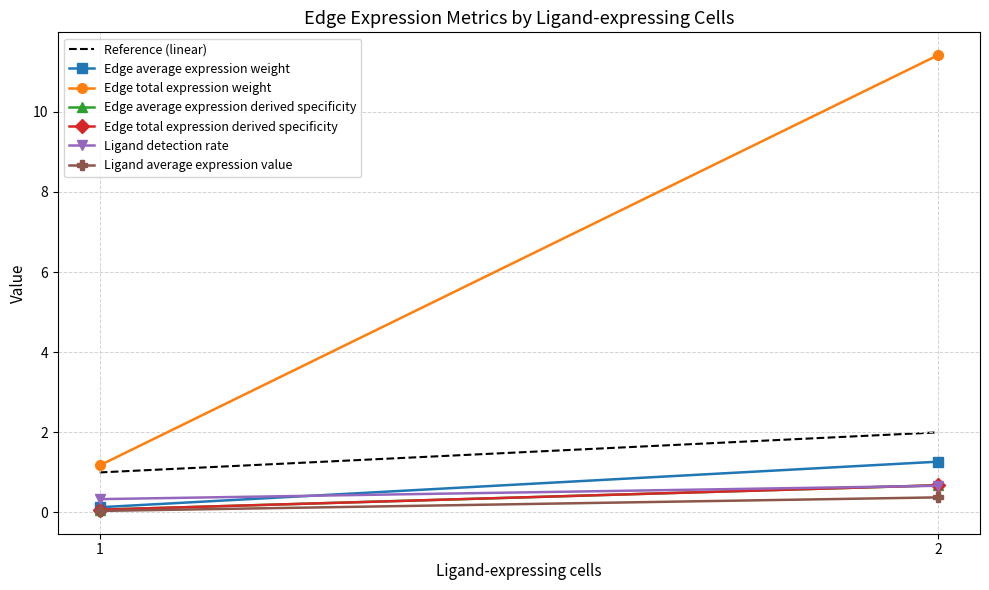

Reading right to left, extract all data points from this chart.

Edge average expression weight: 1.3	0.1
Edge total expression weight: 11.4	1.2
Edge average expression derived specificity: 0.7	0.1
Edge total expression derived specificity: 0.7	0.1
Ligand detection rate: 0.7	0.3
Ligand average expression value: 0.4	0.0